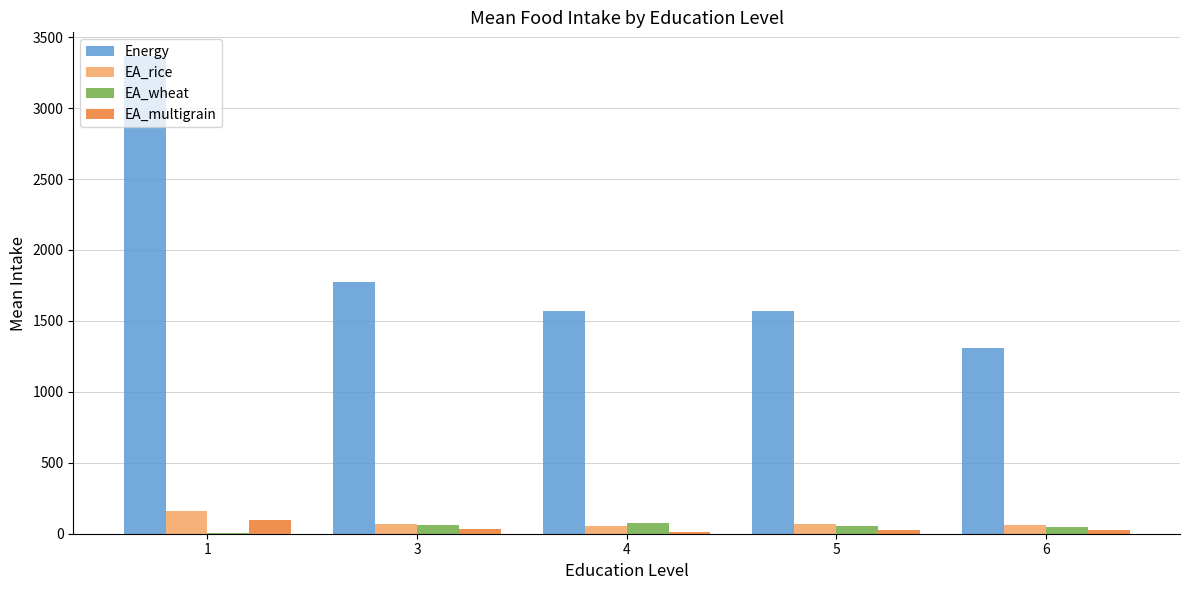

The value of Energy at 4 is 2471.0. True or false?

False